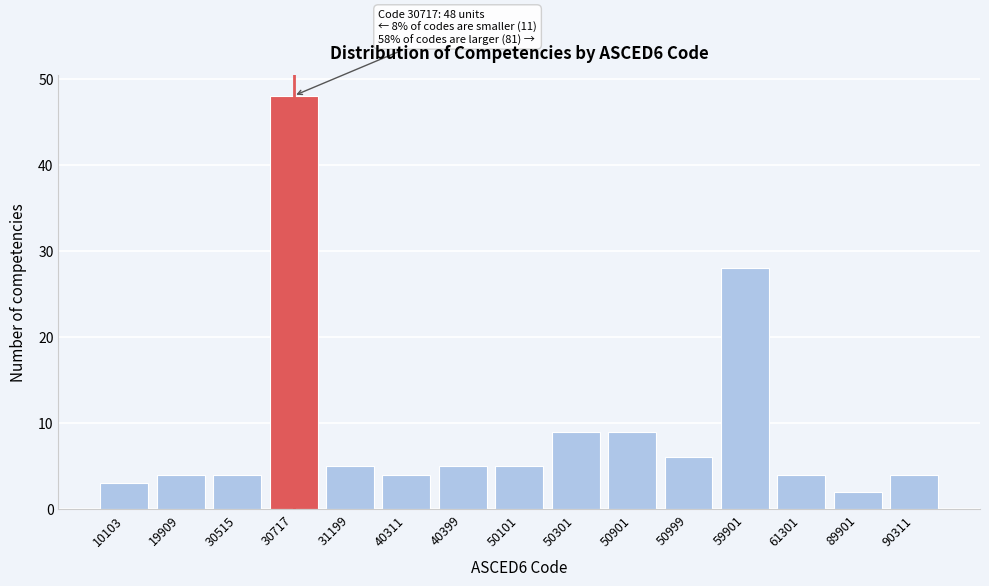

Reading right to left, what are all the values shown in this chart?

90311=4	89901=2	61301=4	59901=28	50999=6	50901=9	50301=9	50101=5	40399=5	40311=4	31199=5	30717=48	30515=4	19909=4	10103=3